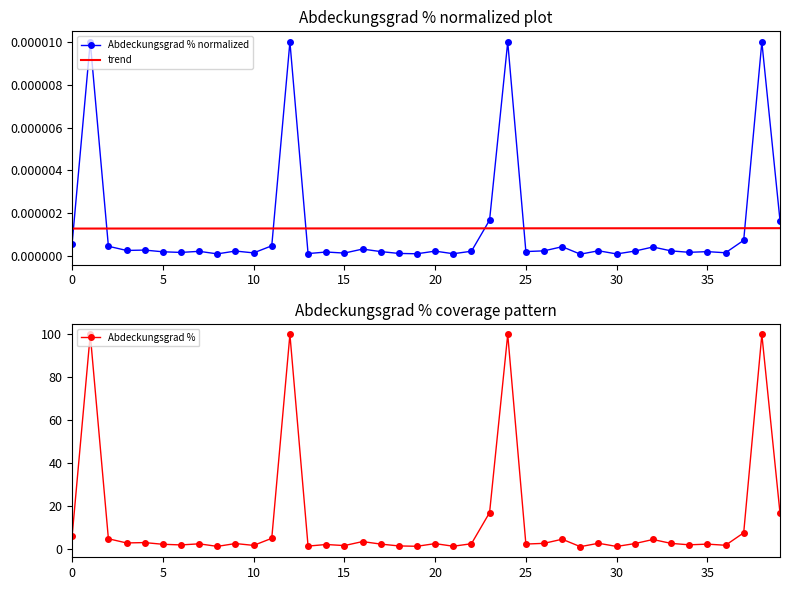

True or false: trend and Abdeckungsgrad % cross at least once.

False